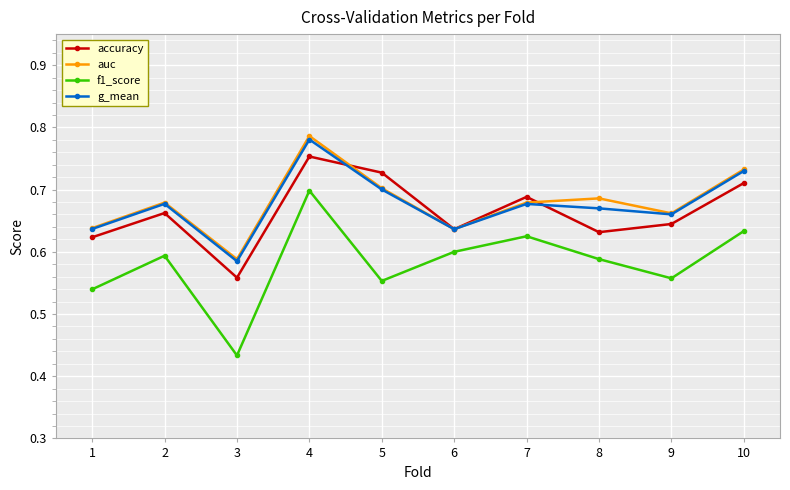

Does the chart display data point markers on the line(s)?

Yes